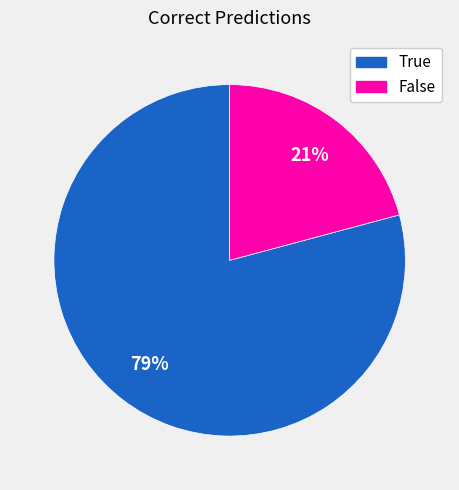

Which category has the smallest portion of the pie?

False